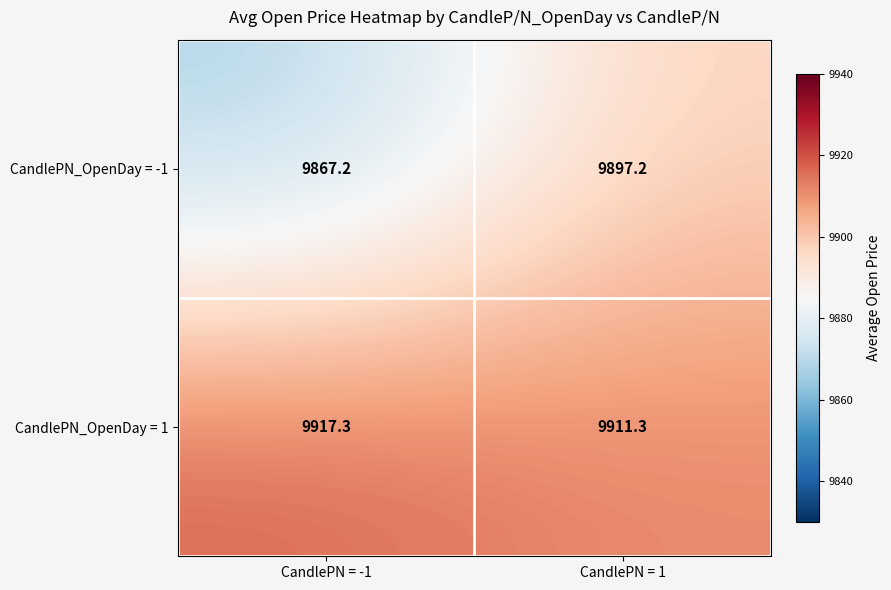

Reading left to right, what are all the values shown in this chart?

CandlePN_OpenDay = -1: 9867.2	9897.2
CandlePN_OpenDay = 1: 9917.3	9911.3